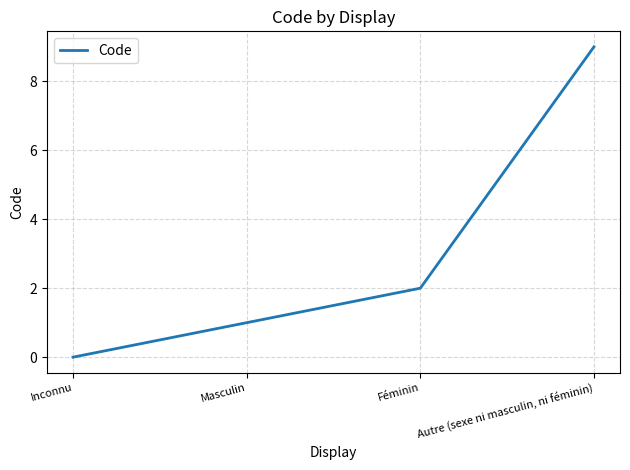

What is the sum of all values?

12